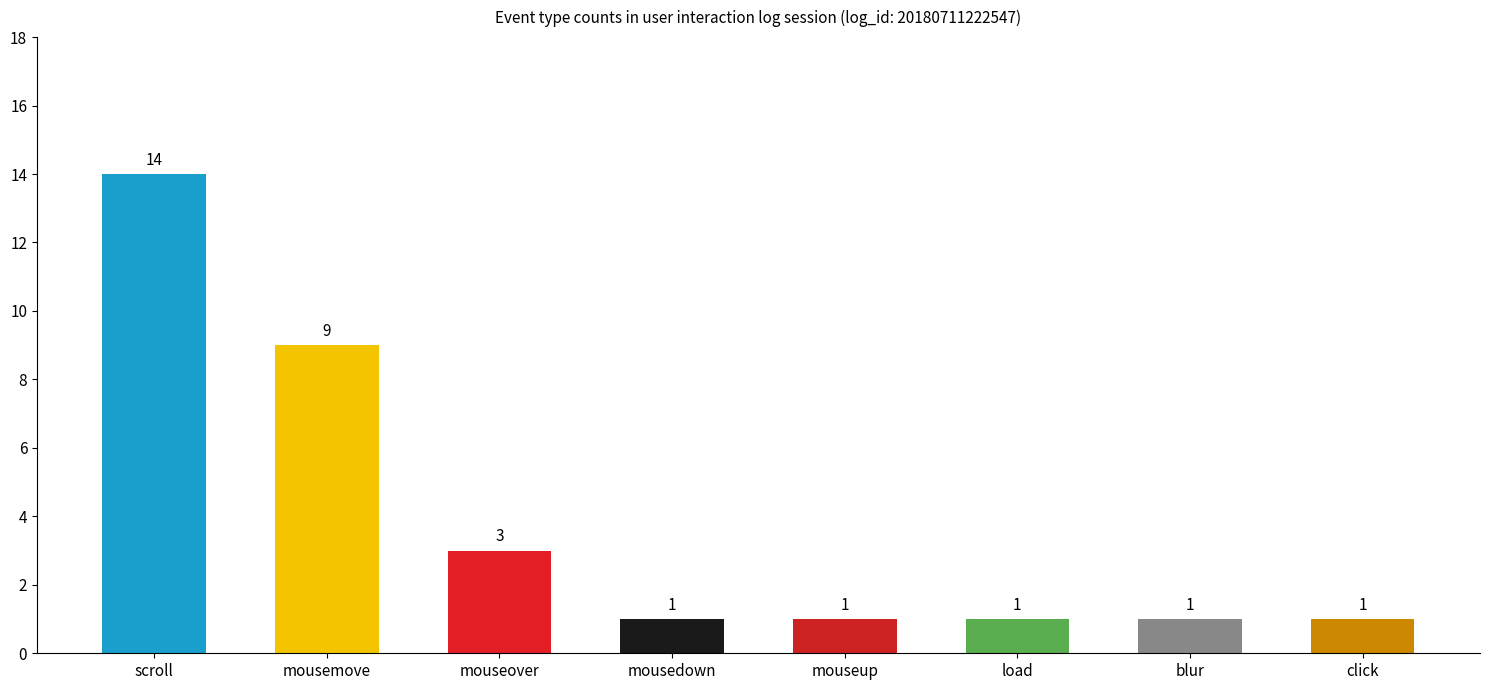

True or false: the data shows 14 at scroll.

True